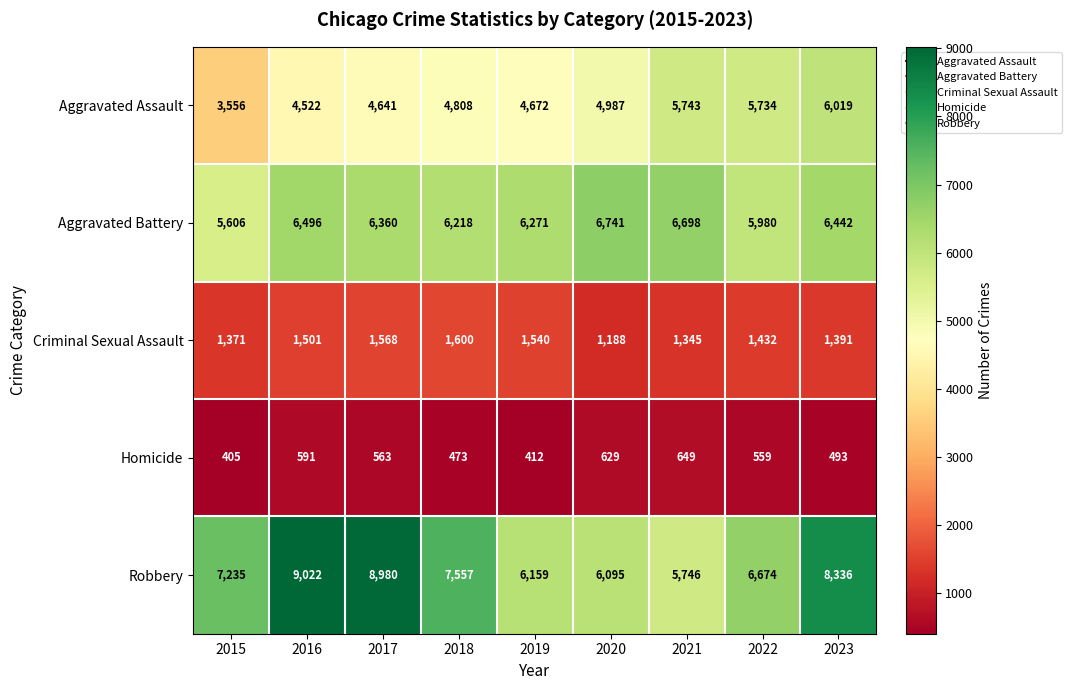

Where does the Criminal Sexual Assault series first go above 1432?

2016